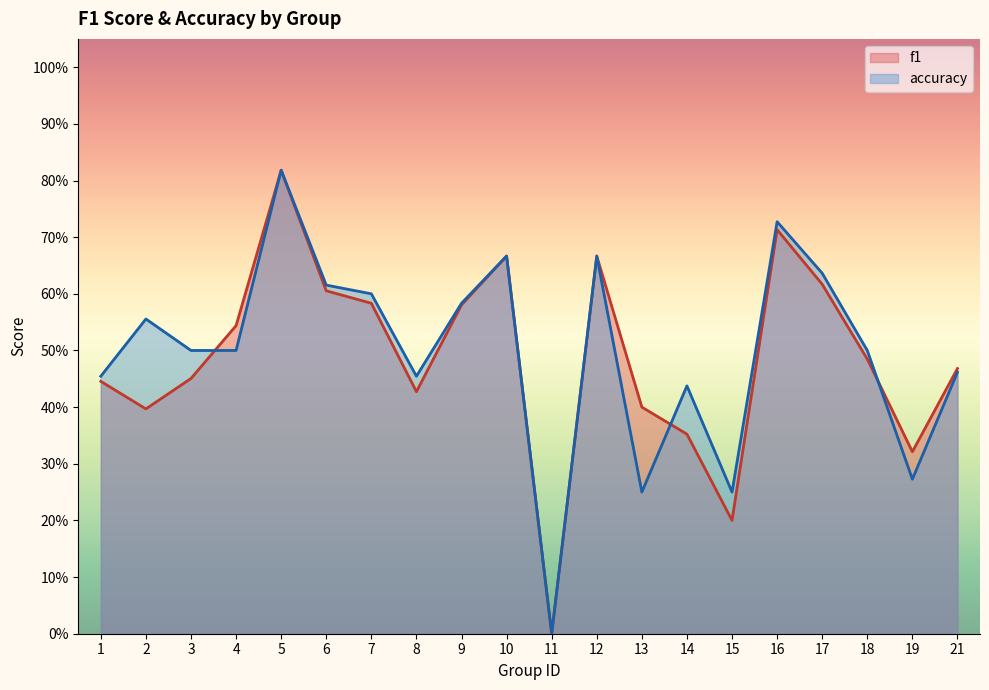

True or false: accuracy and f1 intersect in this chart.

True